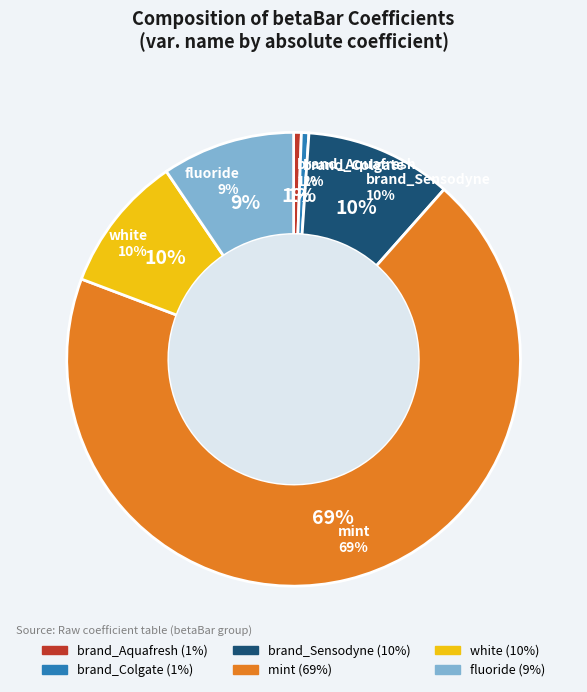

Is mint the majority of the pie?

Yes